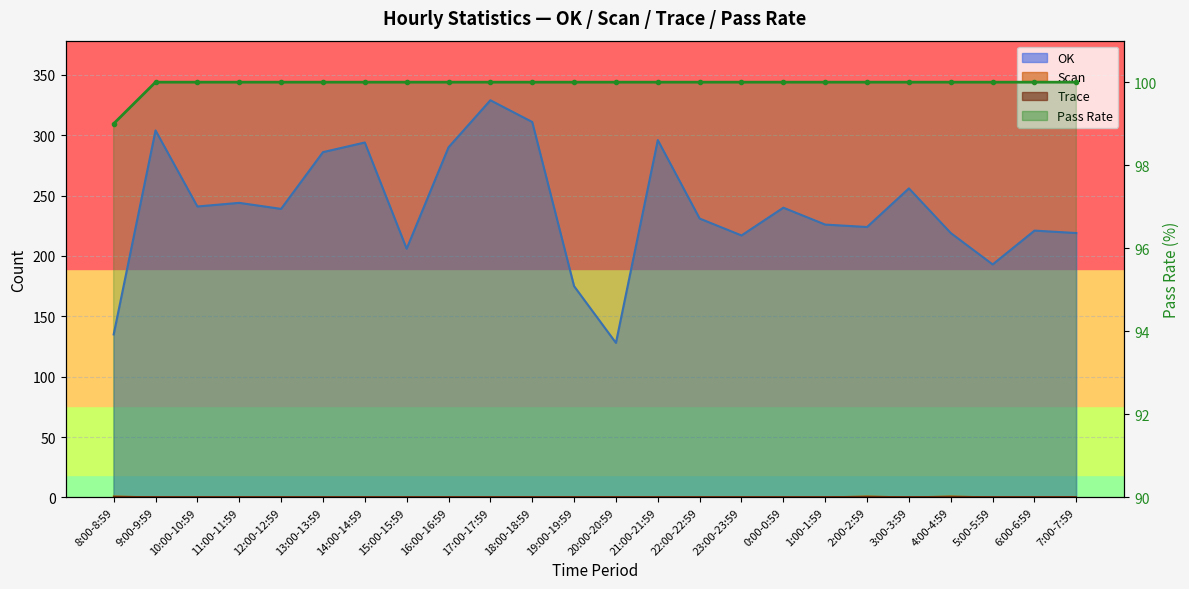

Which series changed the most between 10:00-10:59 and 3:00-3:59?

OK